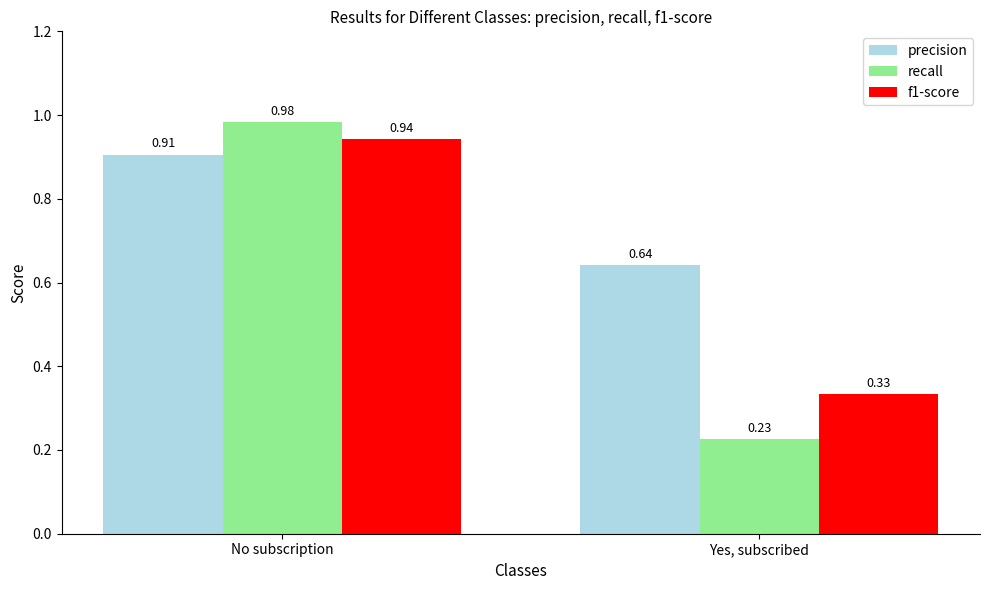

Which category has the lowest value across all series?

Yes, subscribed